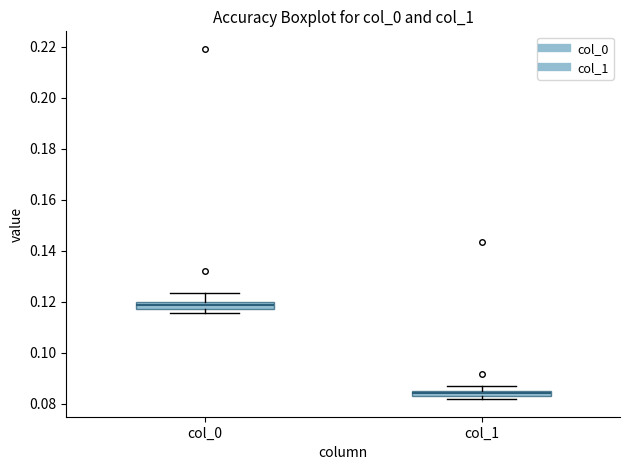

Which box has the highest median line?

col_0